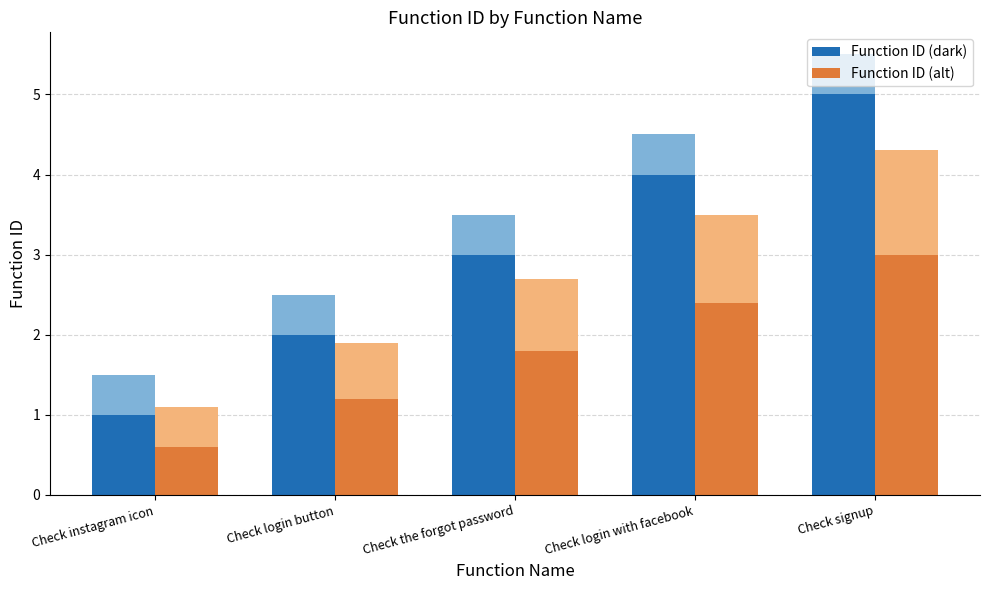

Where is Function ID (dark) nearest to the value 3?

Check the forgot password